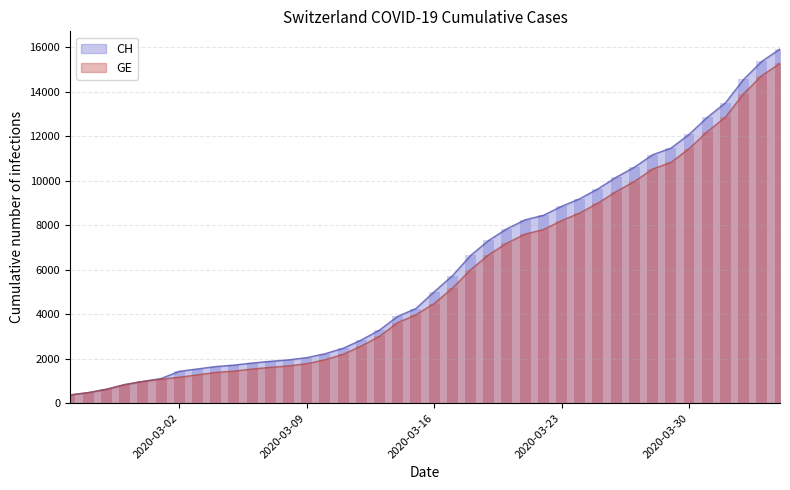

Rank the series at 2020-03-16 from lowest to highest value.

GE, CH